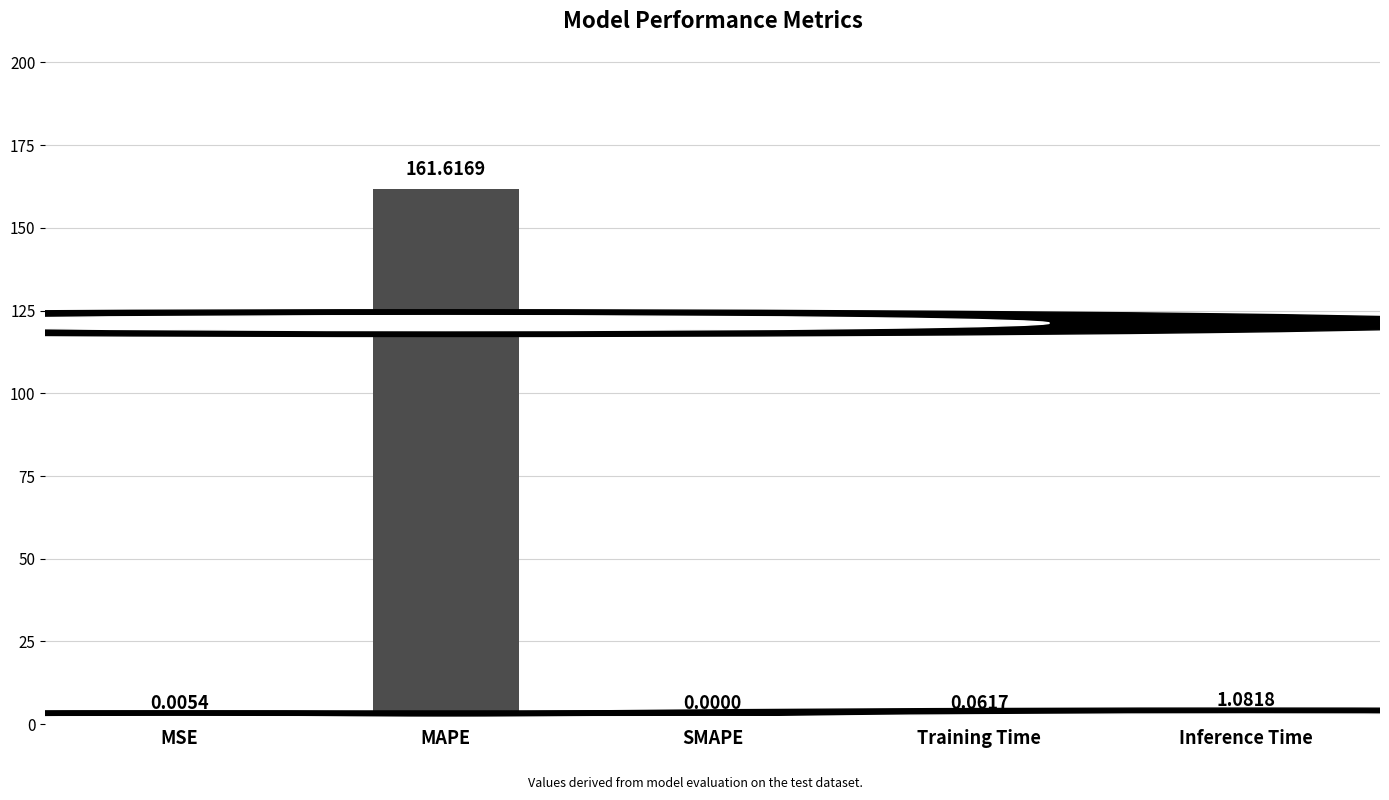

What is the sum of all values?

162.8